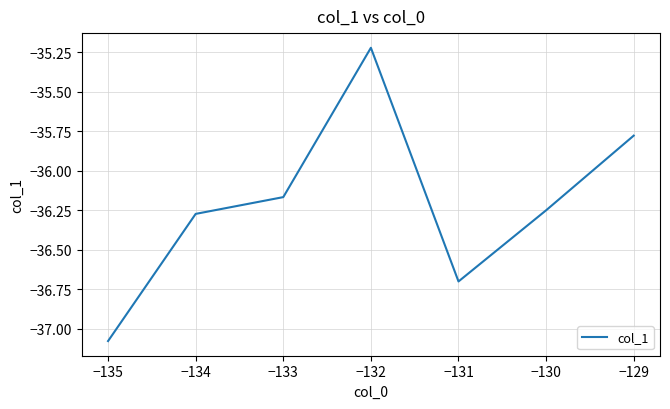

Where does the data first go above -36?

−132